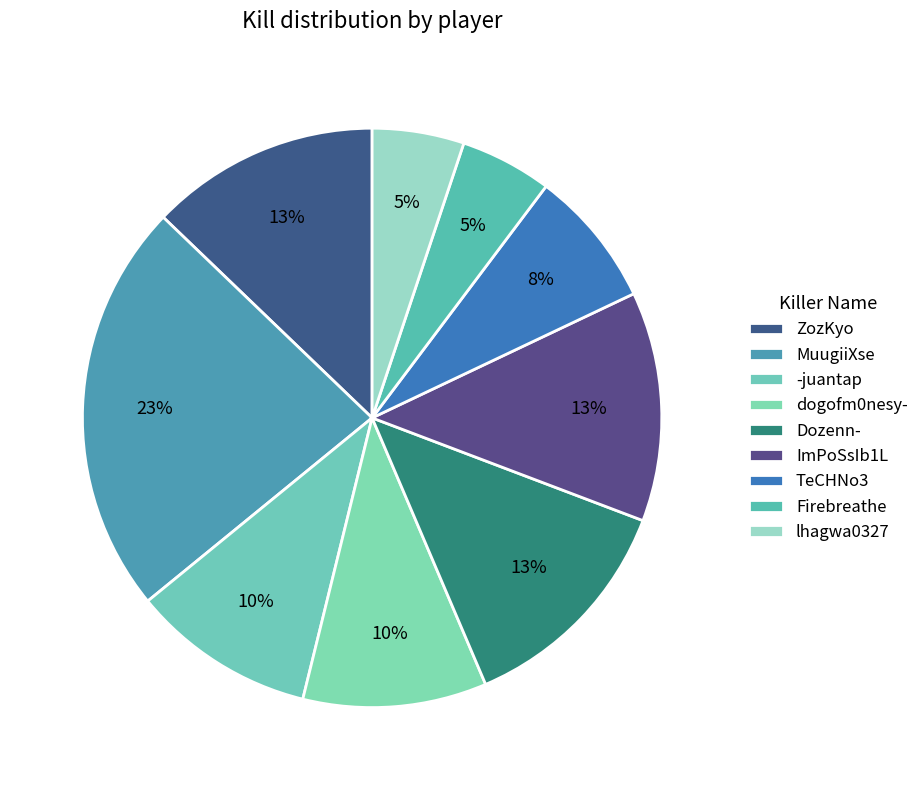

True or false: MuugiiXse accounts for 31% of the total.

False